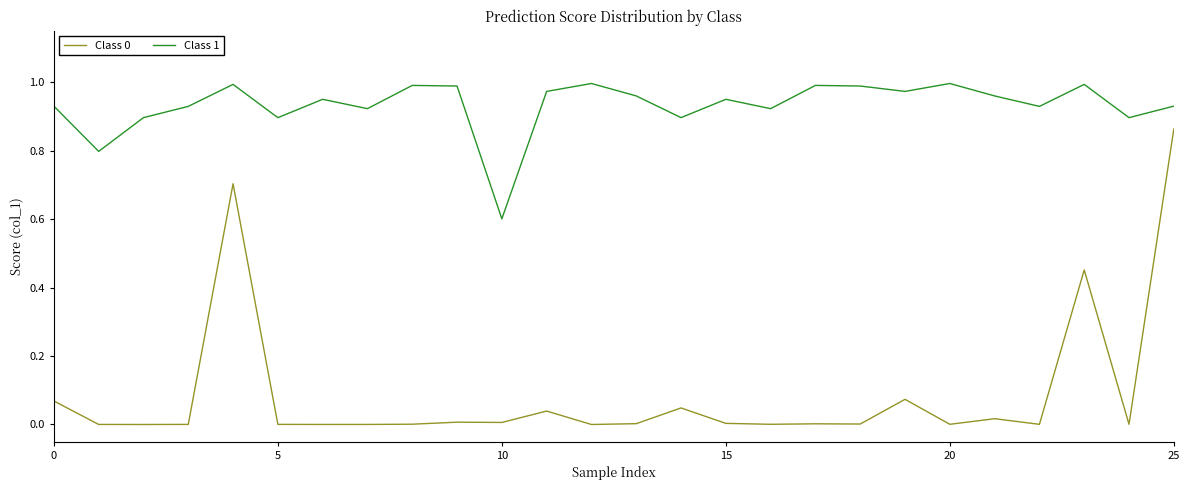

Which series has the largest total across all categories?

Class 1